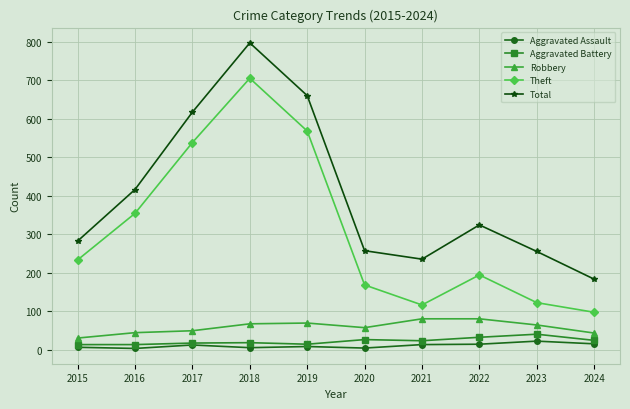

Which category has the highest value across all series?

2018